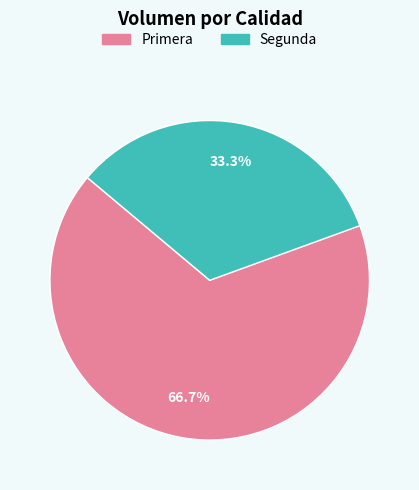

What percentage is the Primera slice, to the nearest percent?

67%